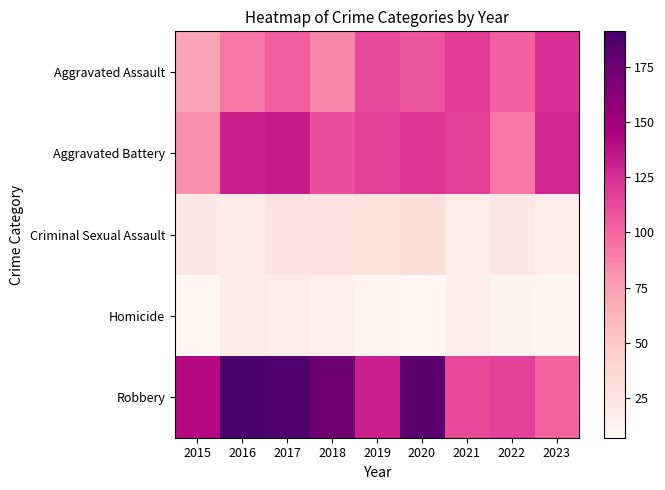

Rank the series at 2017 from lowest to highest value.

Homicide, Criminal Sexual Assault, Aggravated Assault, Aggravated Battery, Robbery